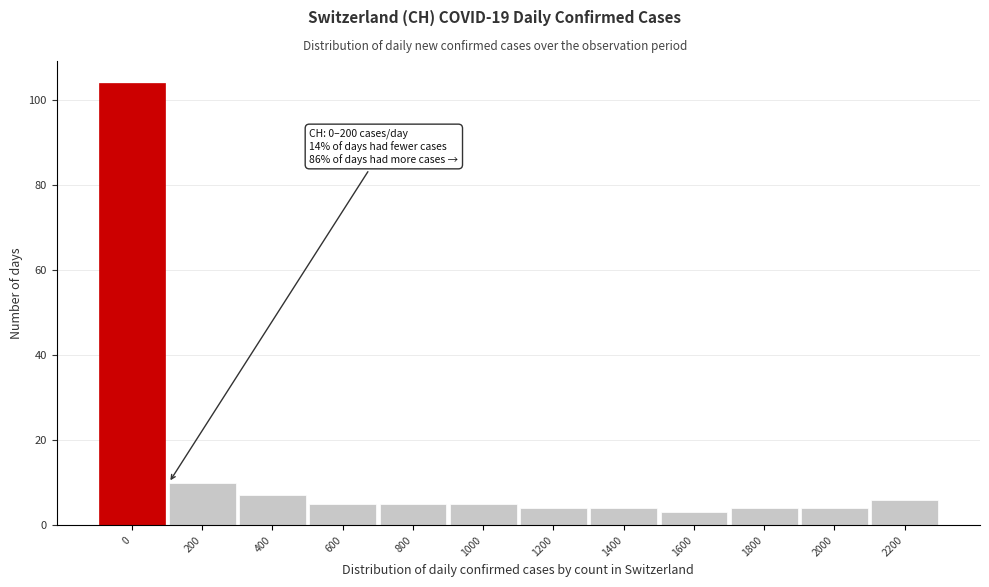

Reading left to right, what are all the values shown in this chart?

104	10	7	5	5	5	4	4	3	4	4	6